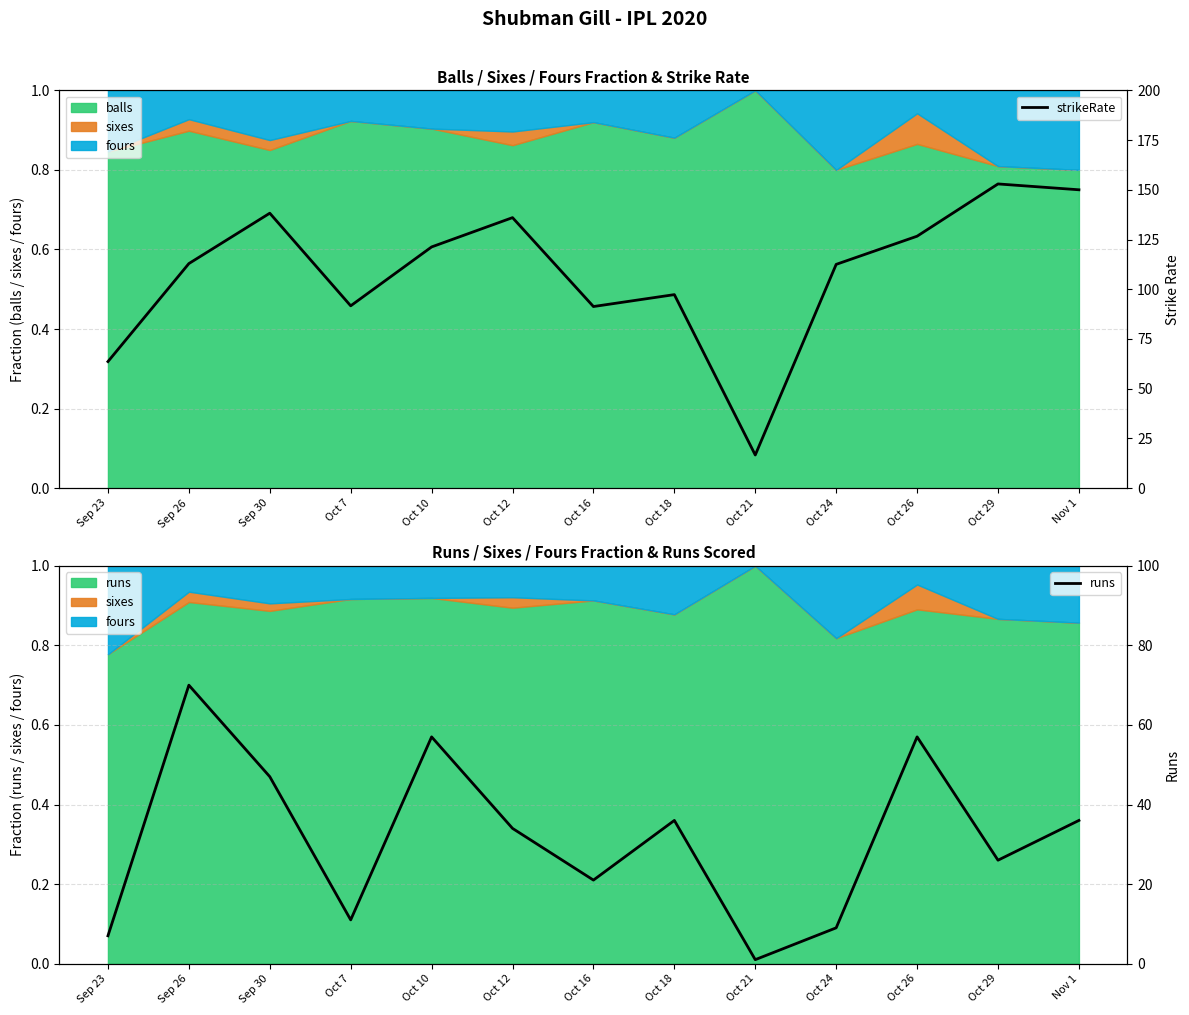

Which label corresponds to the largest value in the chart?

Oct 29